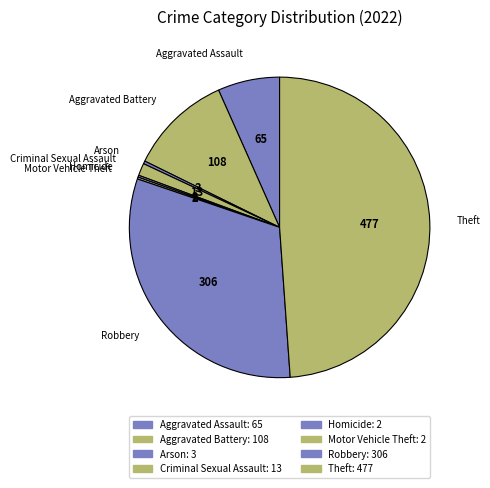

Between Aggravated Assault and Theft, which is larger?

Theft